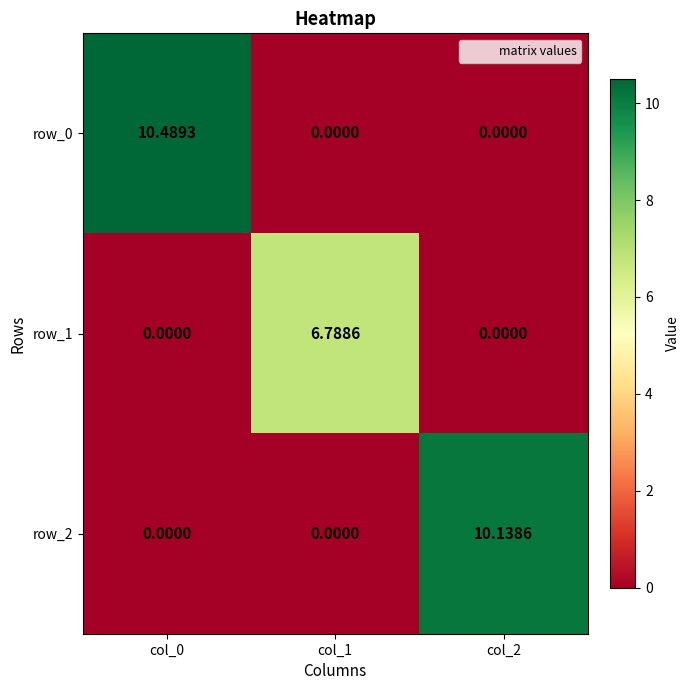

Where is row_1 nearest to the value 3?

col_0